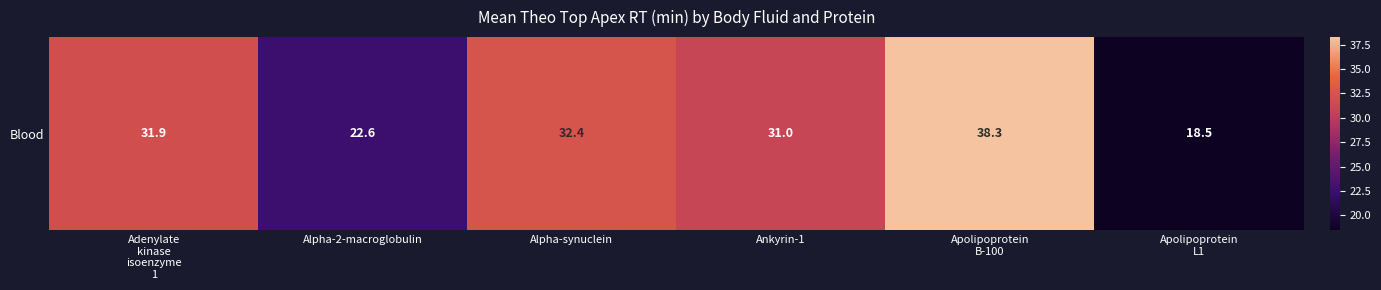

How many distinct data groups are displayed?

1